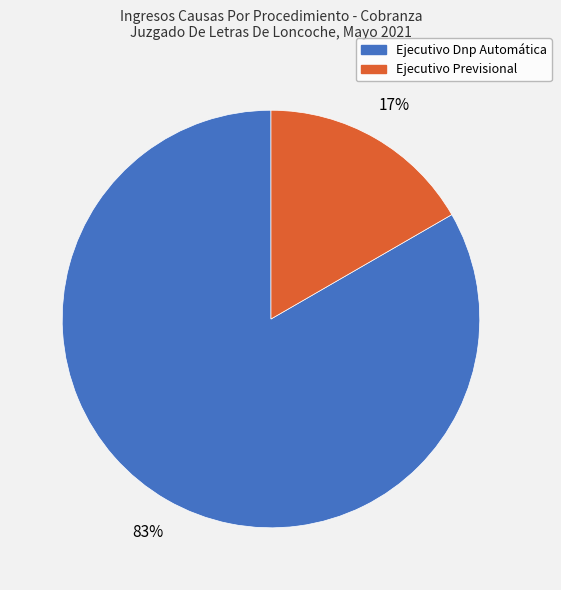

What percentage is the Ejecutivo Dnp Automática slice, to the nearest percent?

83%